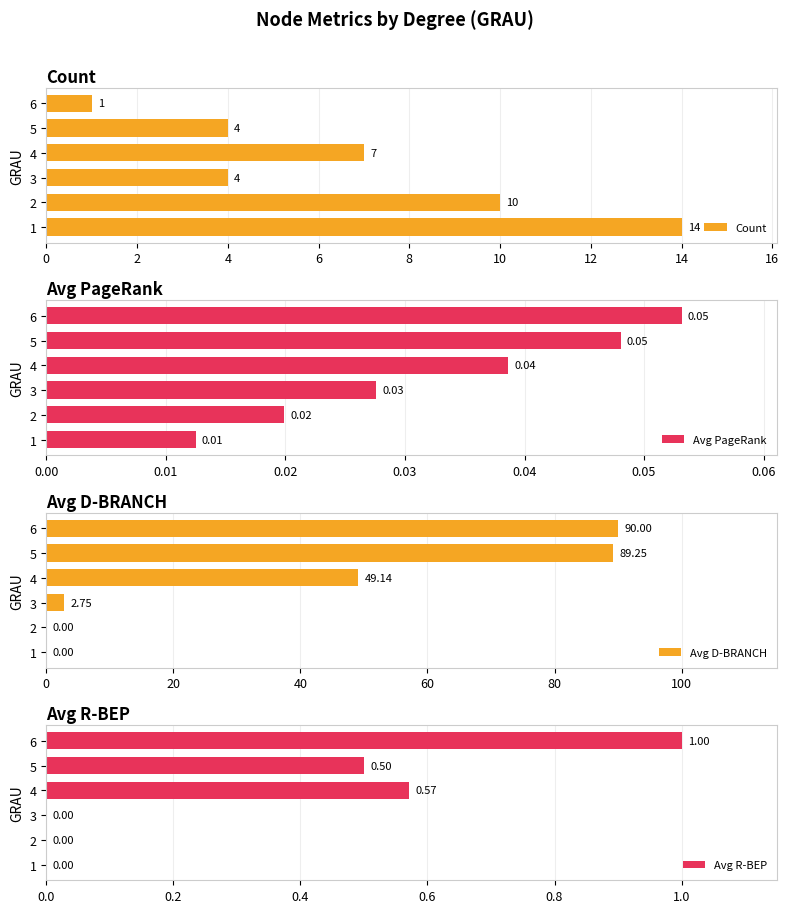

Read the Avg R-BEP value at 6.

1.0